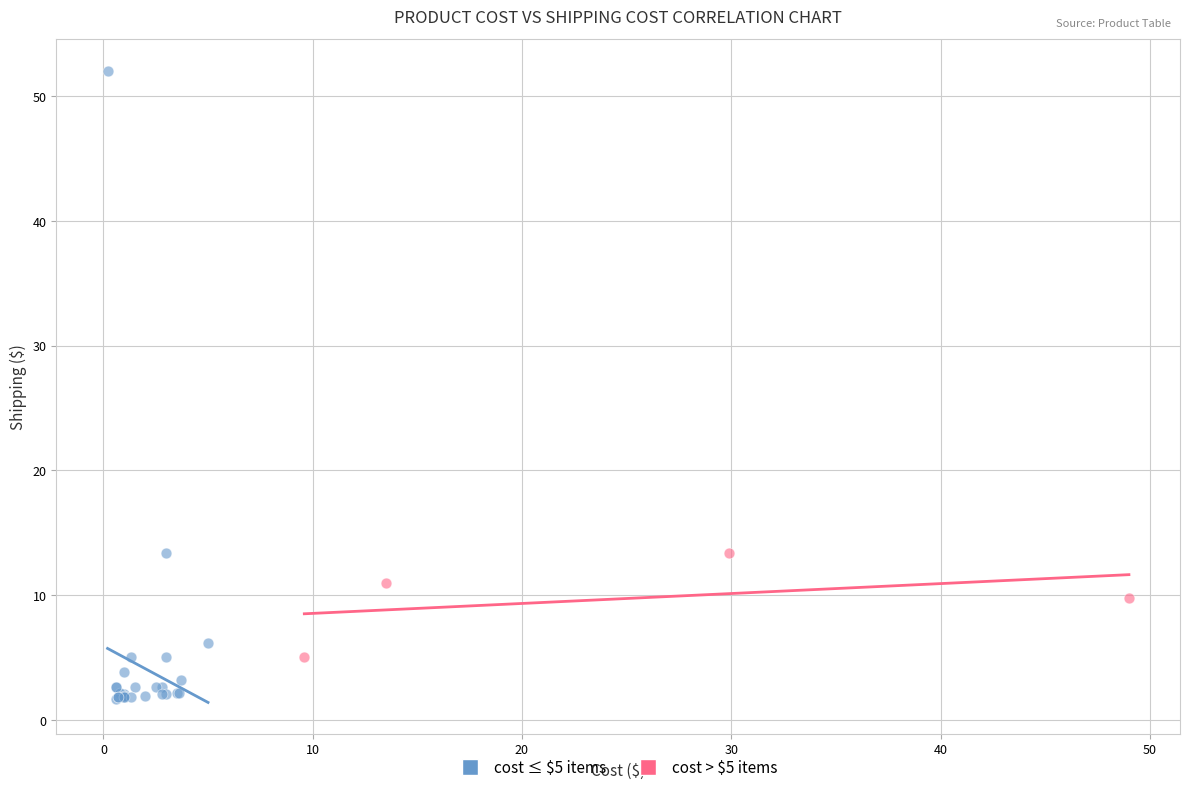

What are all the series names shown in the legend?

cost ≤ $5 items, cost > $5 items